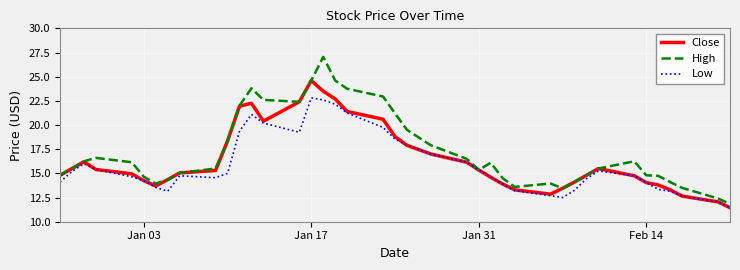

What is the maximum value for High?

27.0